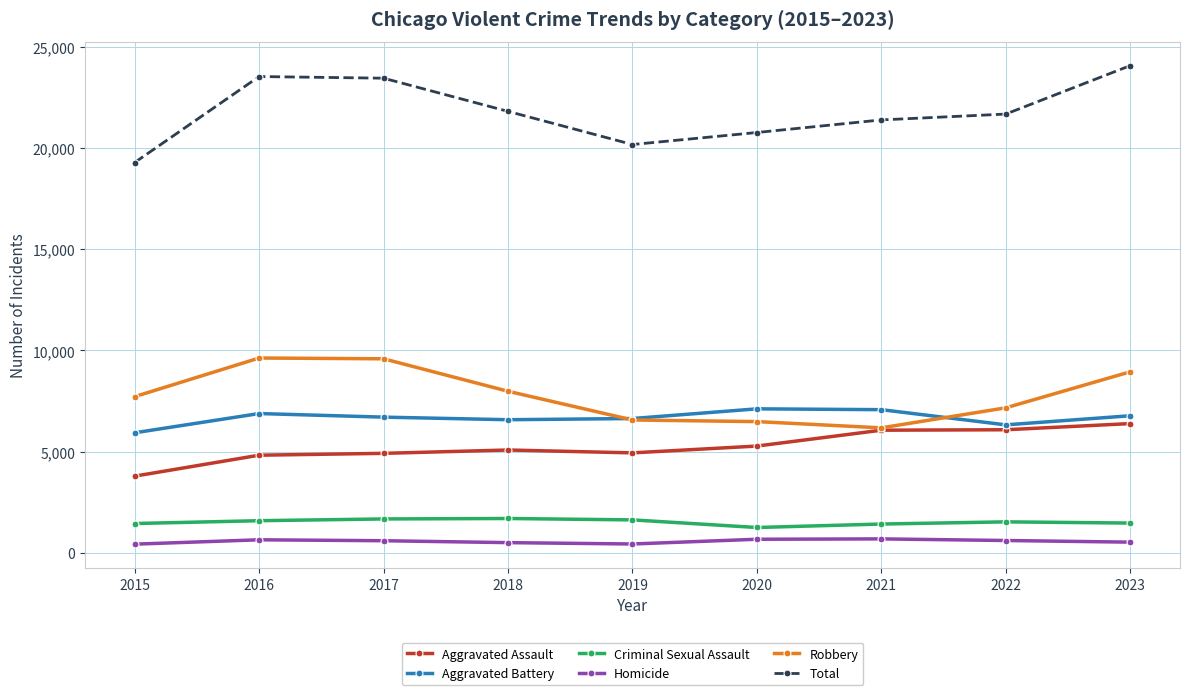

At how many categories does at least one series exceed 11917?

9